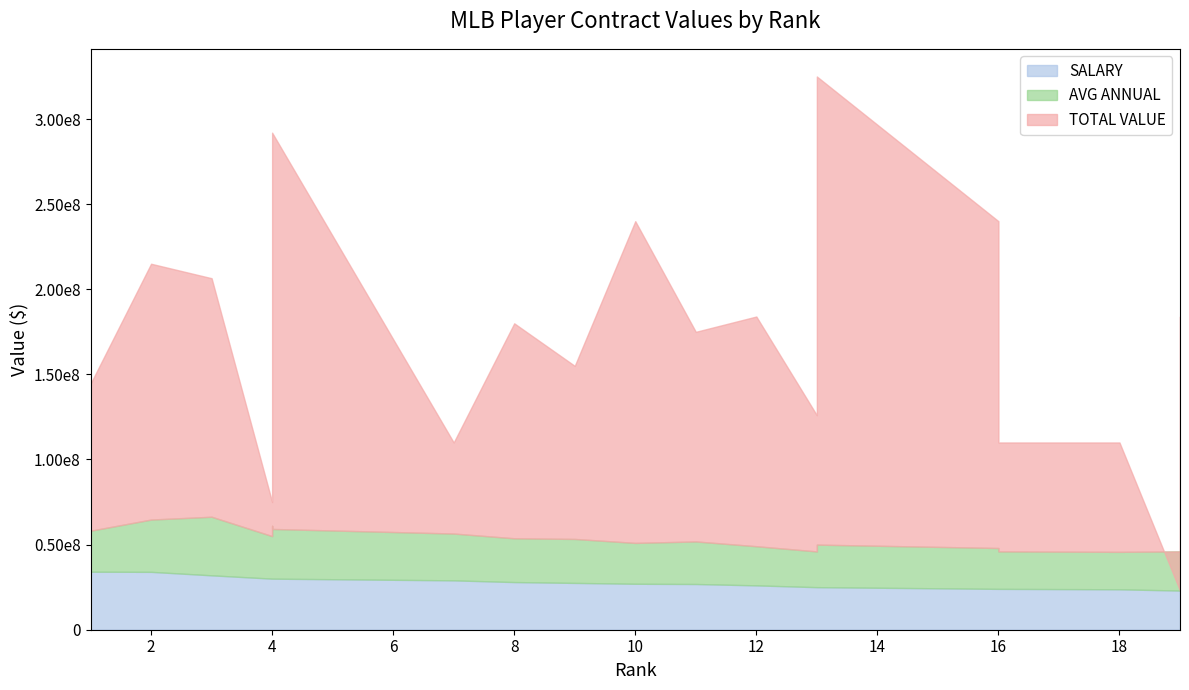

True or false: TOTAL VALUE has a value of 176121561 at 18.

False